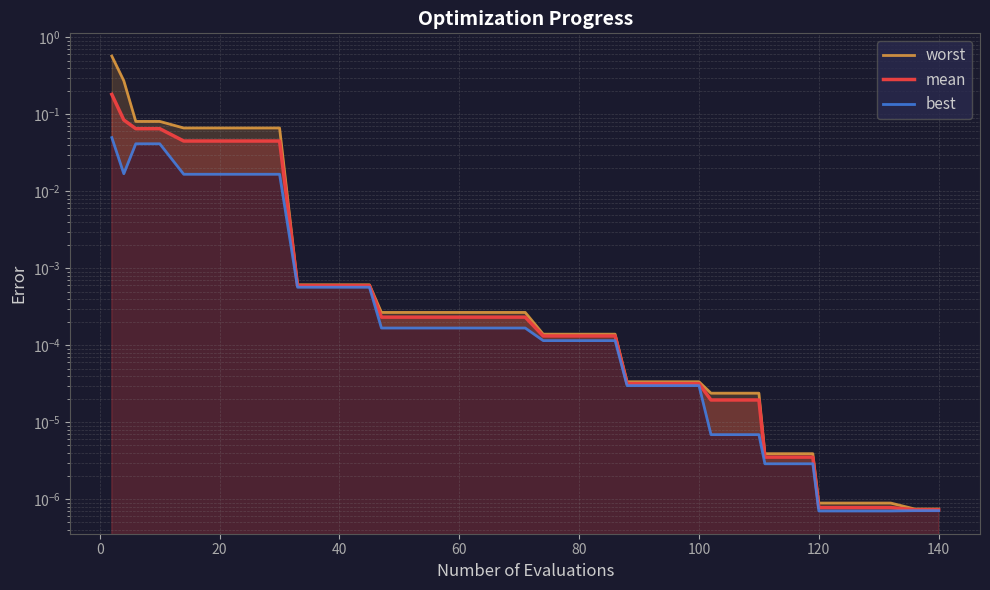

Is the value of mean at 28 greater than the value of best at 31?

Yes